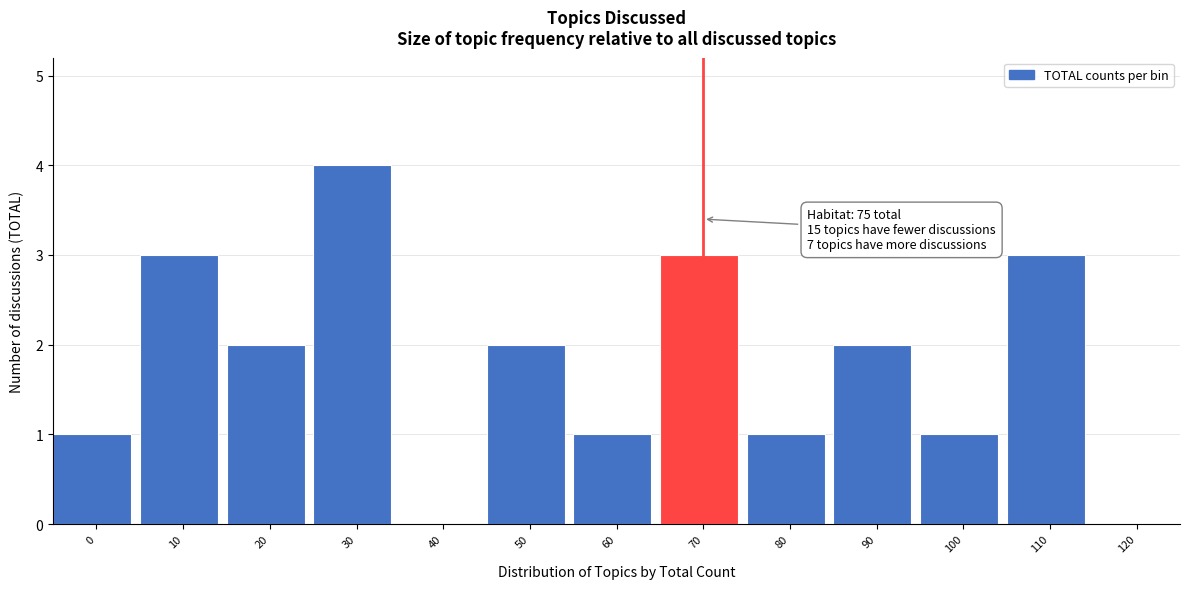

Reading left to right, extract all data points from this chart.

0=1	10=3	20=2	30=4	40=0	50=2	60=1	70=3	80=1	90=2	100=1	110=3	120=0